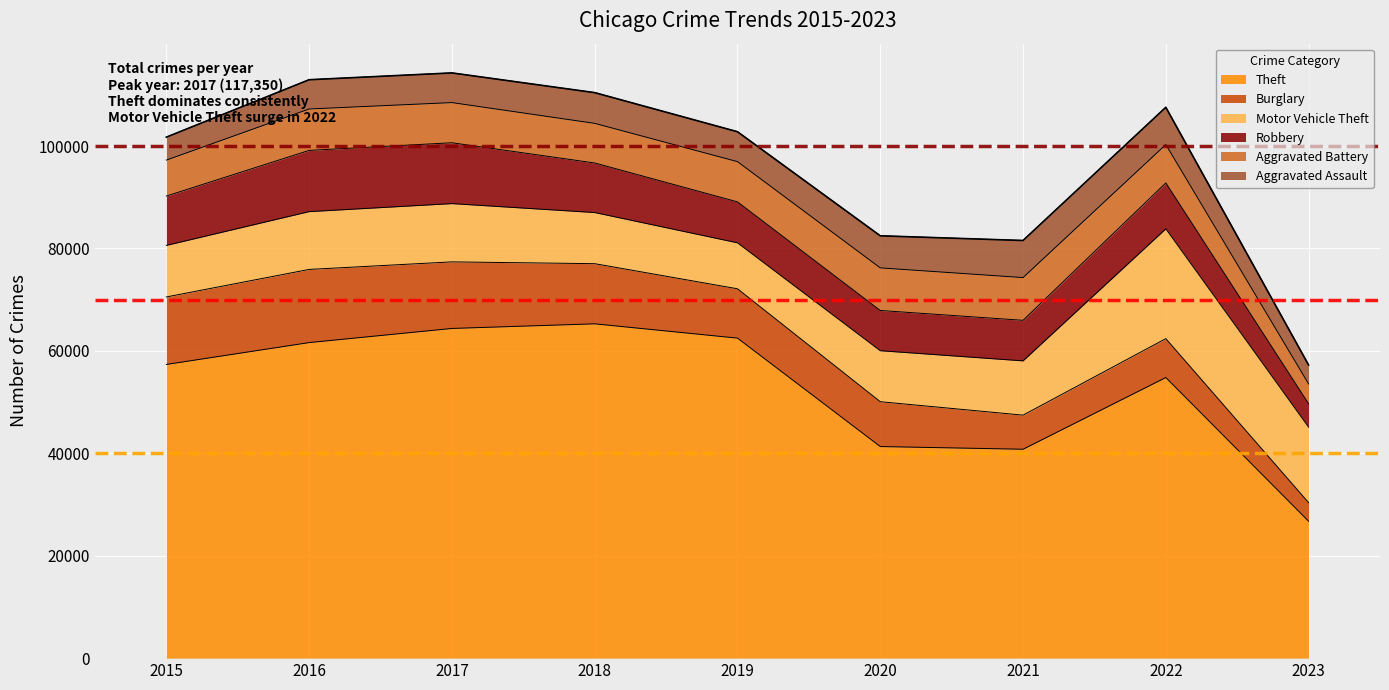

True or false: Robbery and Aggravated Assault cross at least once.

False